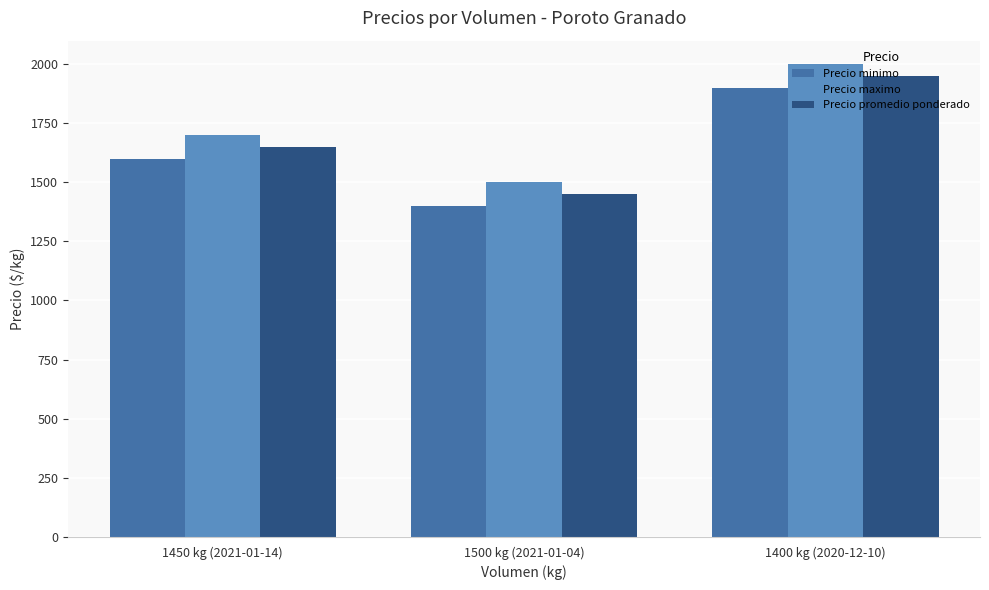

Rank the categories by Precio minimo value from lowest to highest.

1500 kg (2021-01-04), 1450 kg (2021-01-14), 1400 kg (2020-12-10)